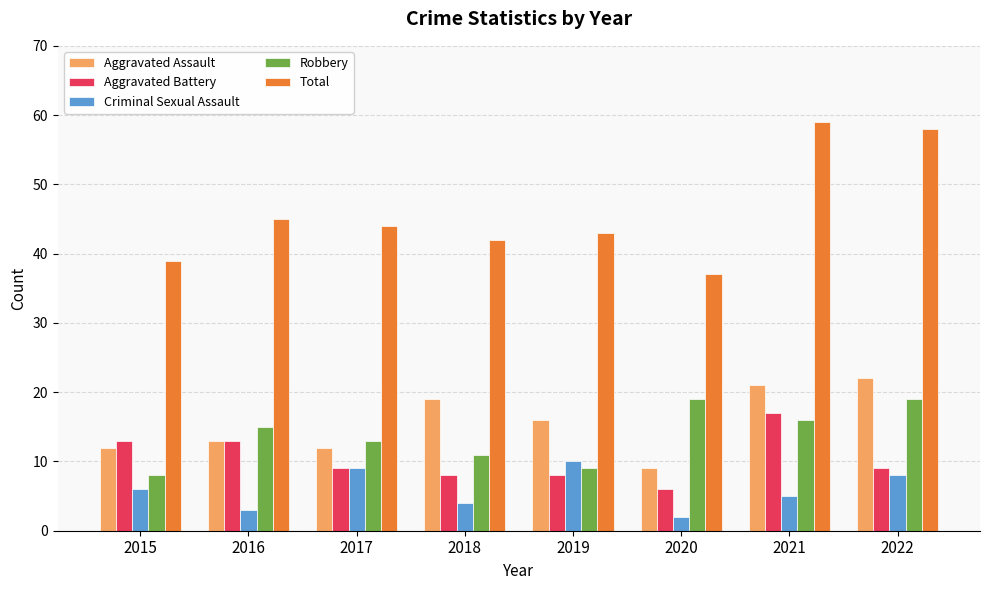

The Aggravated Assault series shows 9 at 2020. True or false?

True